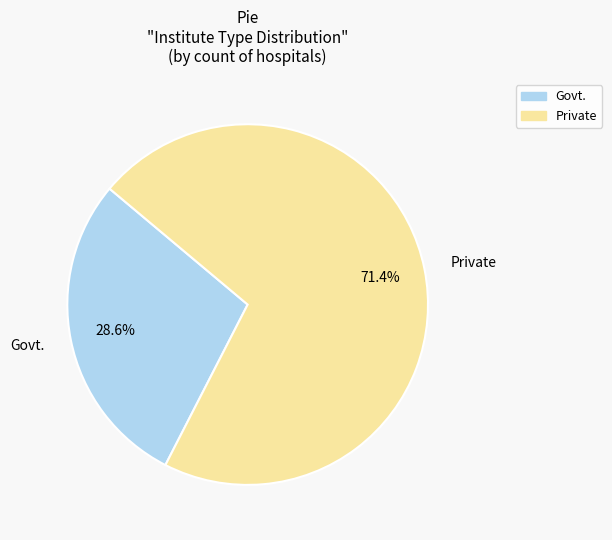

True or false: Govt. accounts for 29% of the total.

True